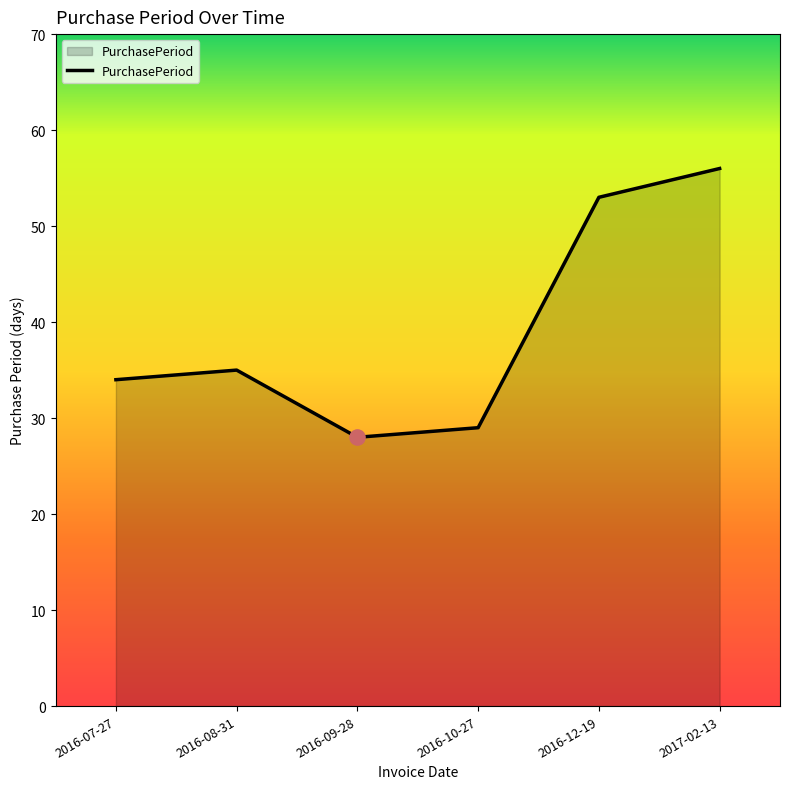

What is the change in value from 2016-07-27 to 2017-02-13?

+22